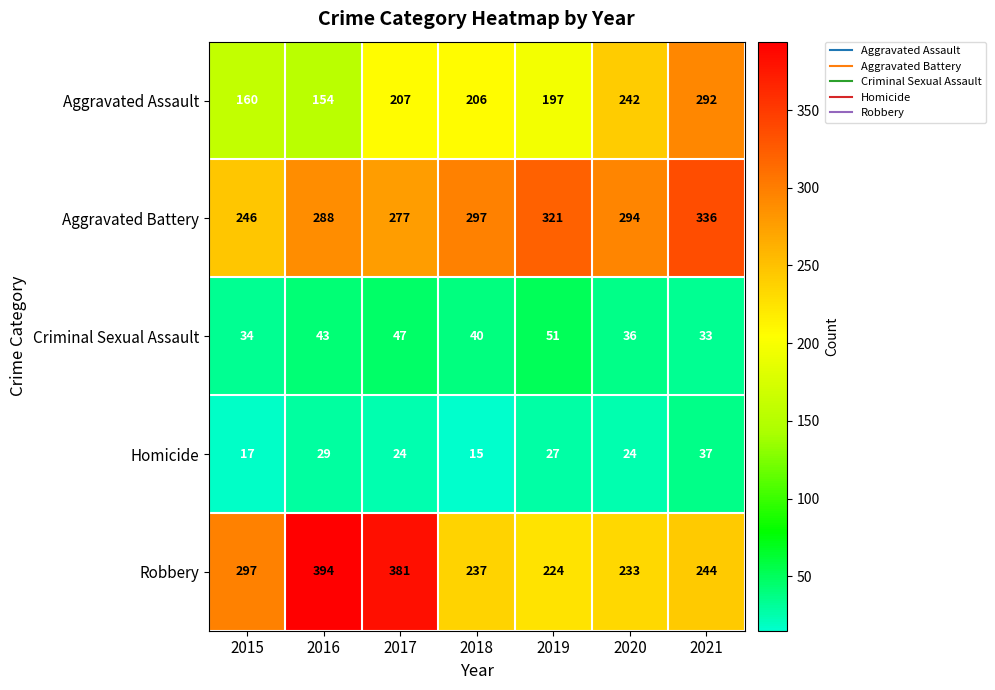

What is the difference between the second highest and second lowest values in the Robbery series?

148